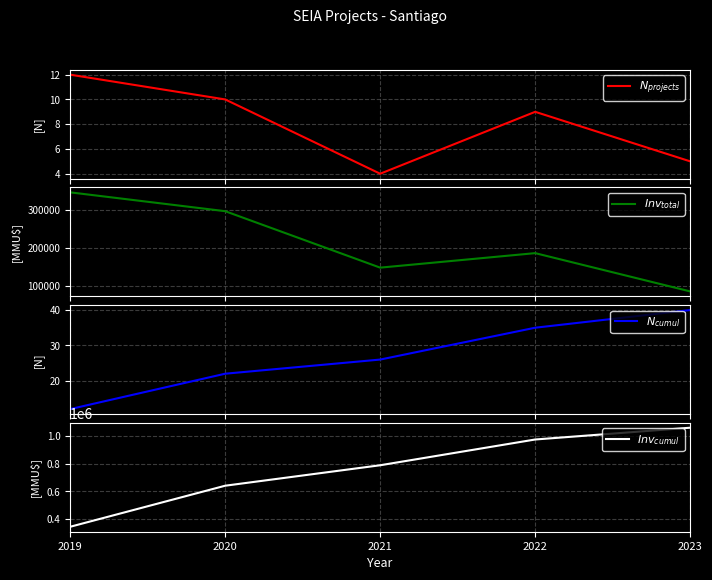

Which has a higher value, 2023 or 2022?

2022